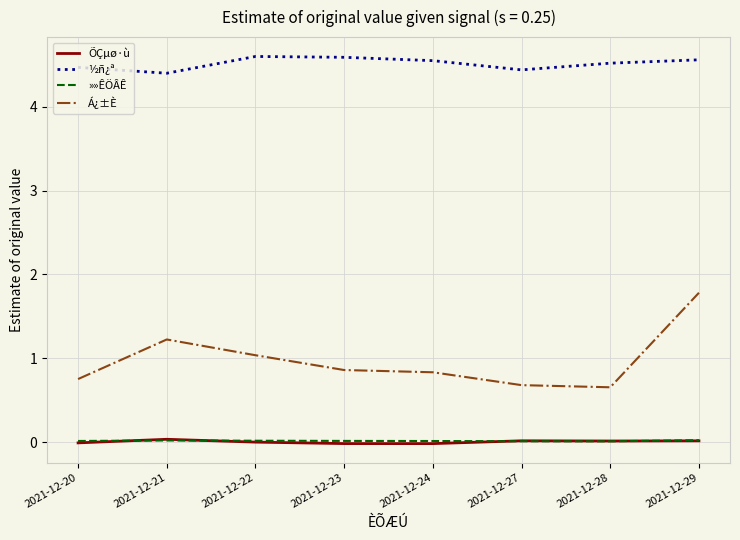

At which category is the sum across all series the highest?

2021-12-29